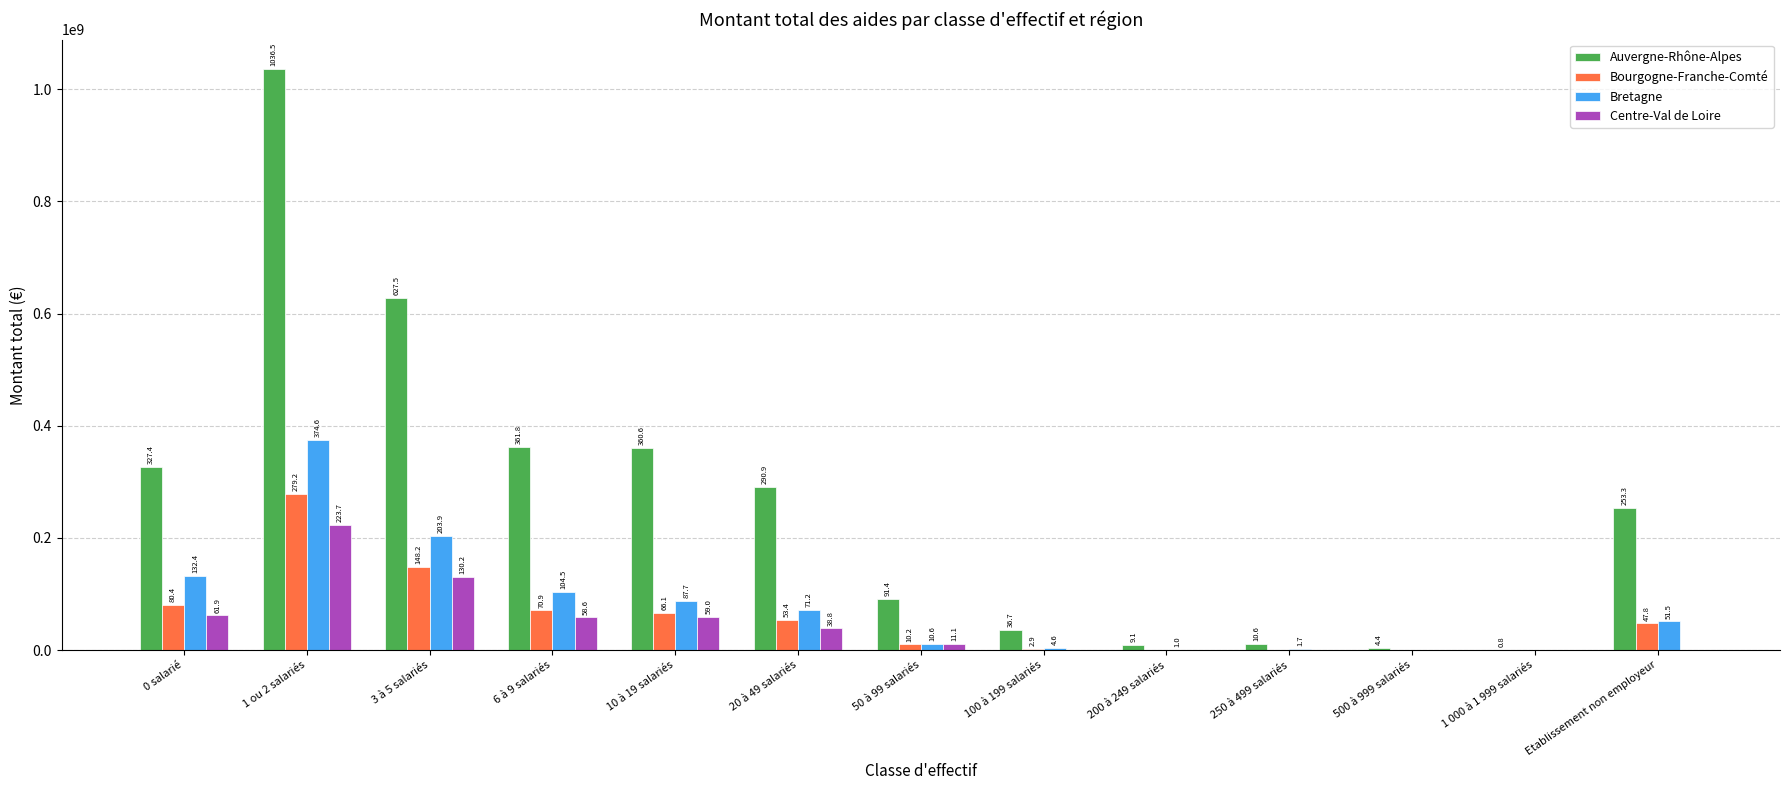

How many groups of bars are there?

13